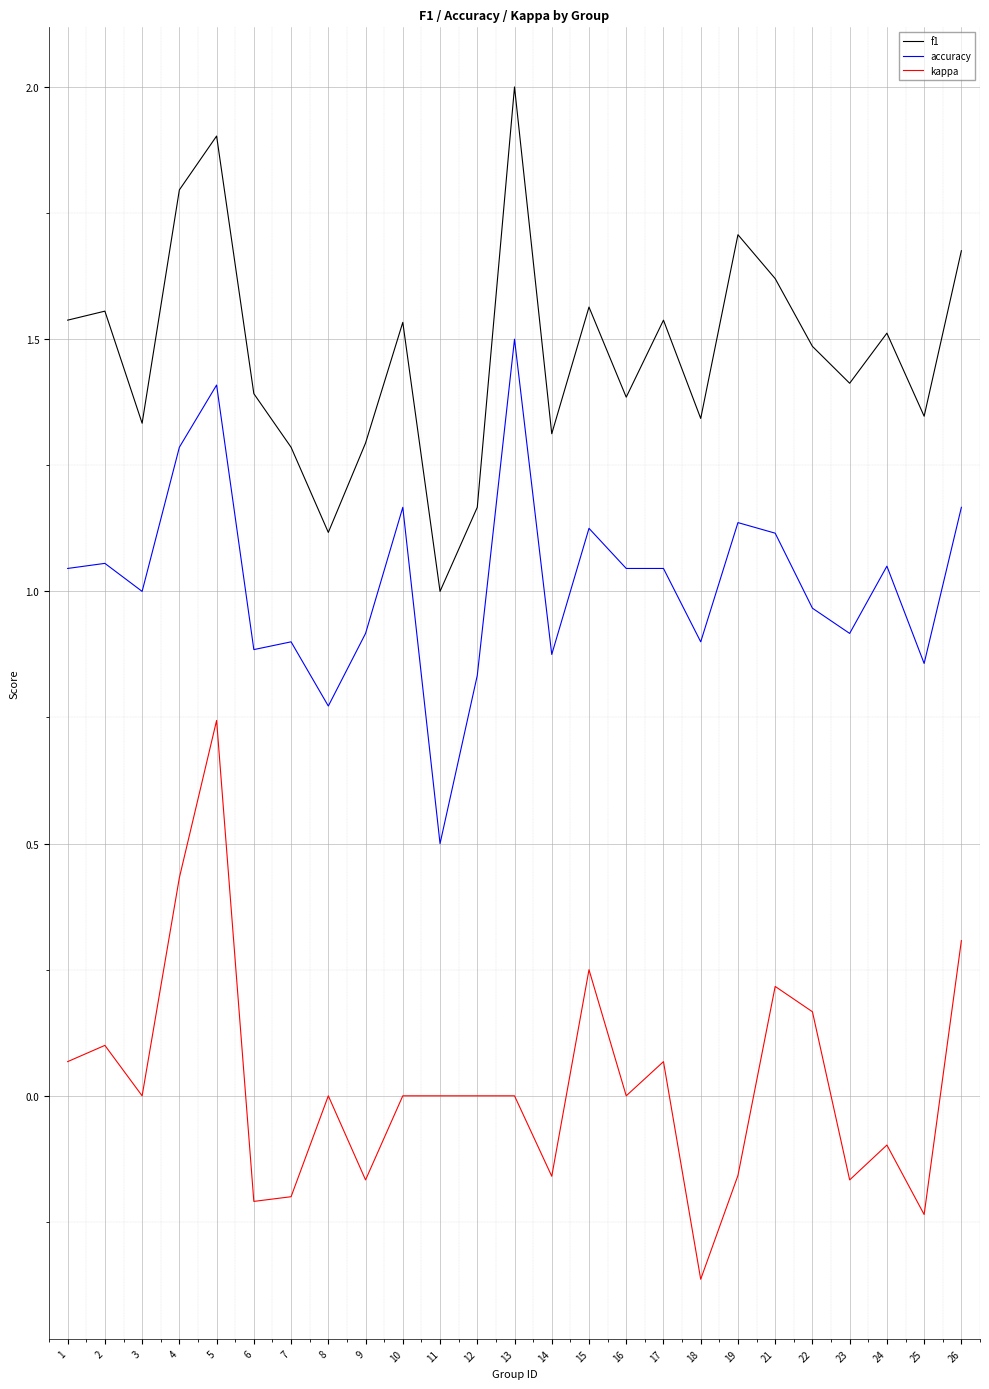

The kappa series shows 0.3 at 26. True or false?

True